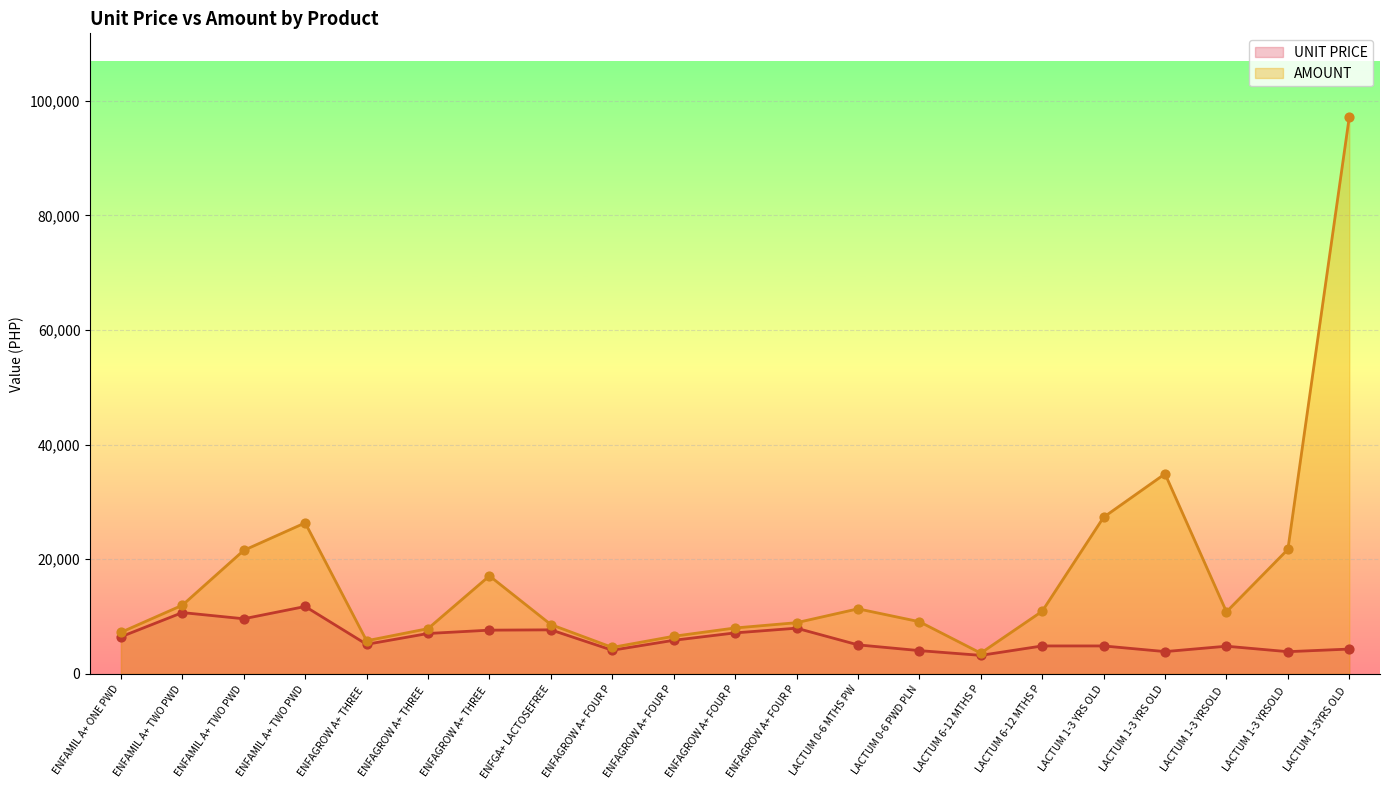

Which series contains the highest Y value?

AMOUNT